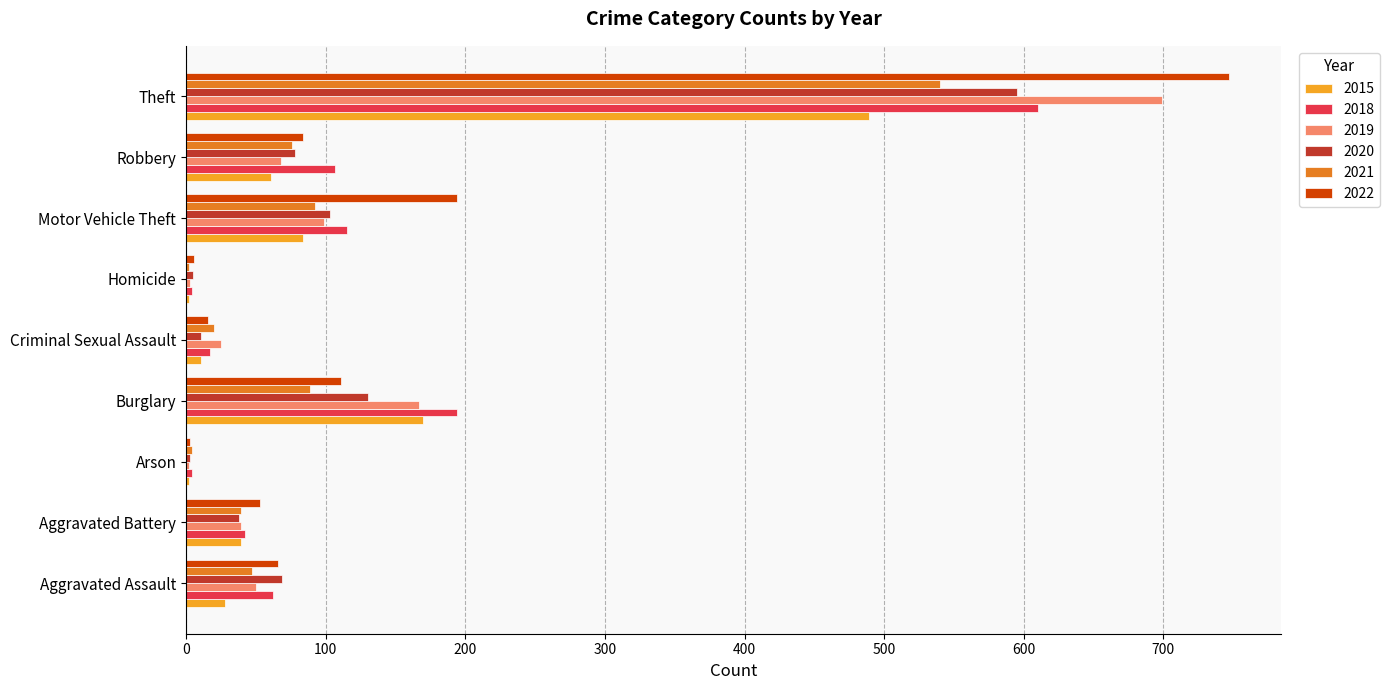

Between Aggravated Battery and Burglary, which series saw the biggest shift?

2018